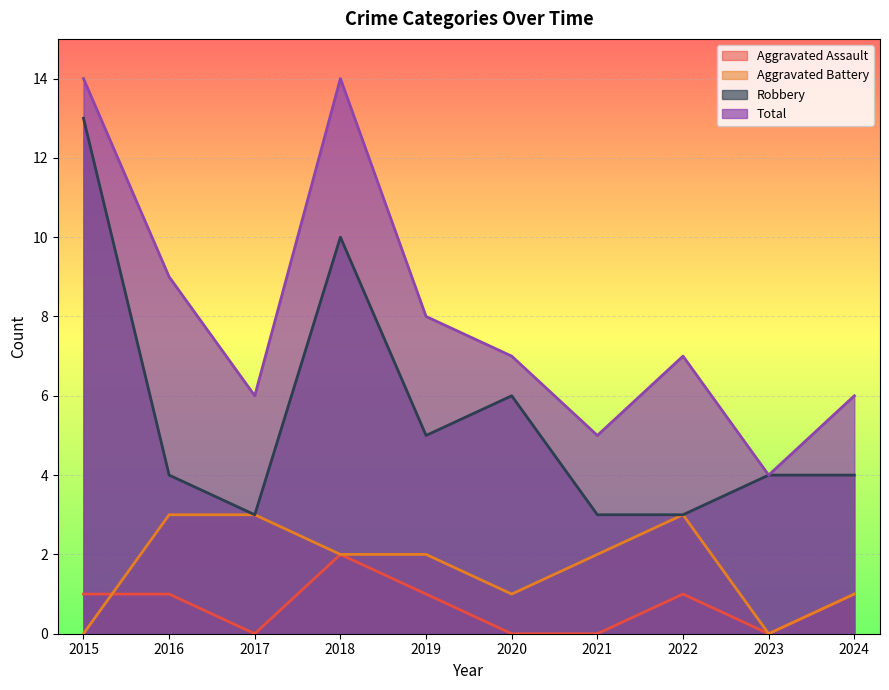

Reading left to right, list all the values displayed in this chart.

Aggravated Assault: 1	1	0	2	1	0	0	1	0	1
Aggravated Battery: 0	3	3	2	2	1	2	3	0	1
Robbery: 13	4	3	10	5	6	3	3	4	4
Total: 14	9	6	14	8	7	5	7	4	6